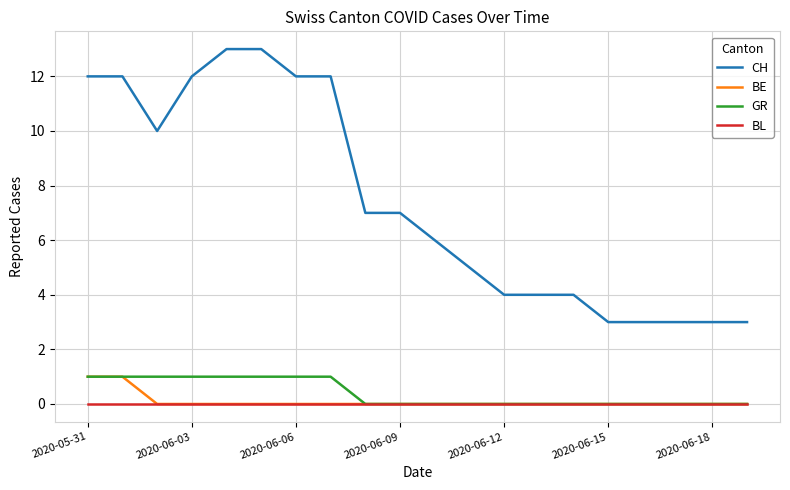

True or false: CH and GR intersect in this chart.

False